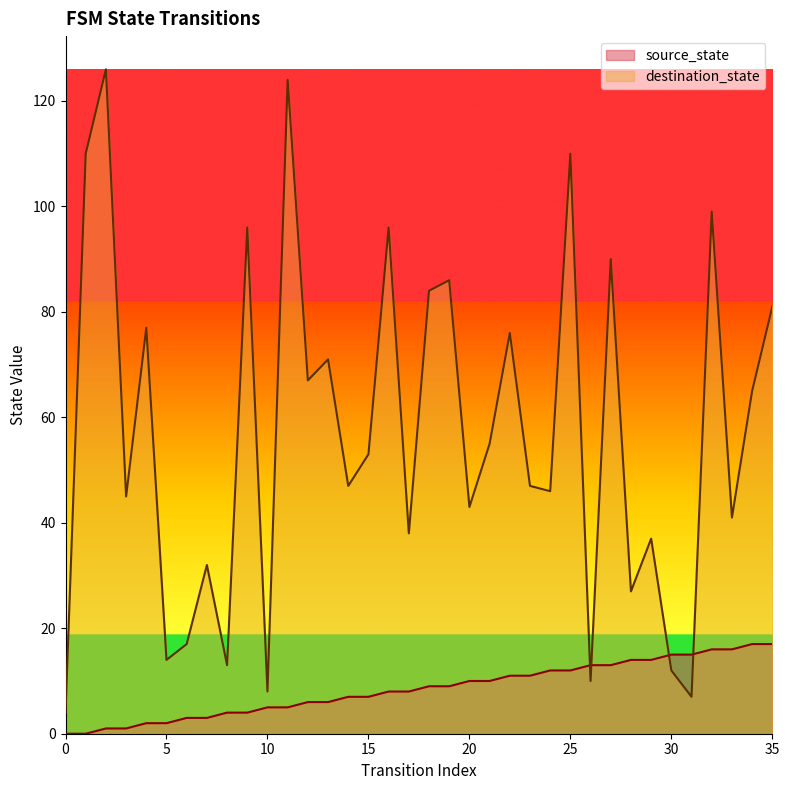

Reading right to left, what are all the values shown in this chart?

source_state: 17	17	16	16	15	15	14	14	13	13	12	12	11	11	10	10	9	9	8	8	7	7	6	6	5	5	4	4	3	3	2	2	1	1	0	0
destination_state: 81	65	41	99	7	12	37	27	90	10	110	46	47	76	55	43	86	84	38	96	53	47	71	67	124	8	96	13	32	17	14	77	45	126	110	4